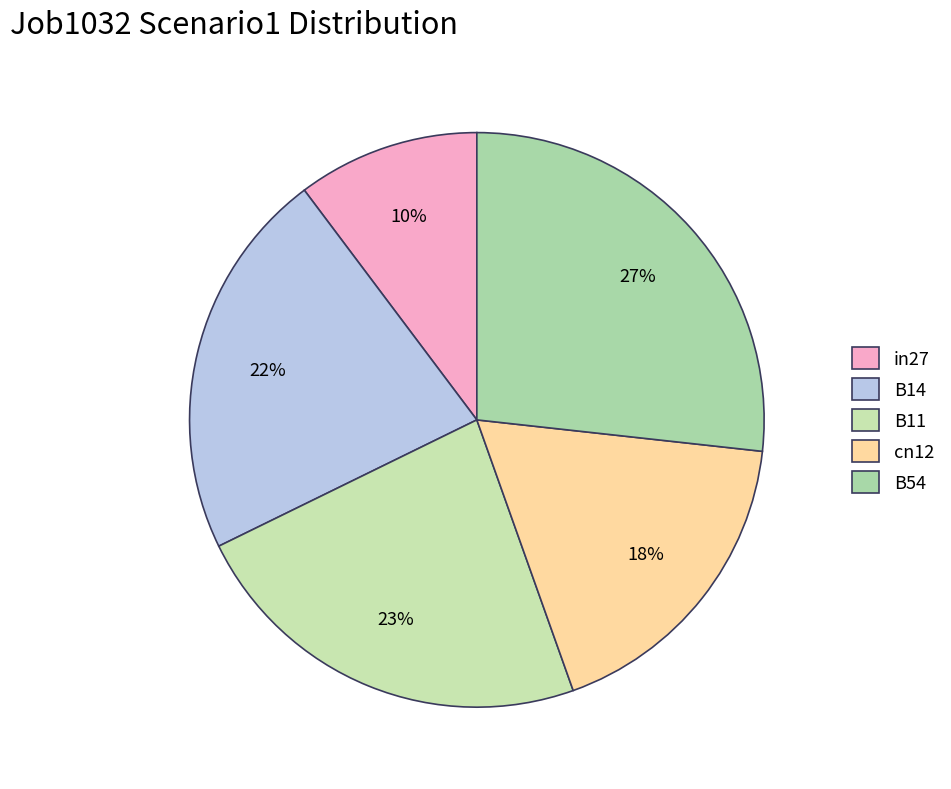

Count the number of slices in the pie.

5